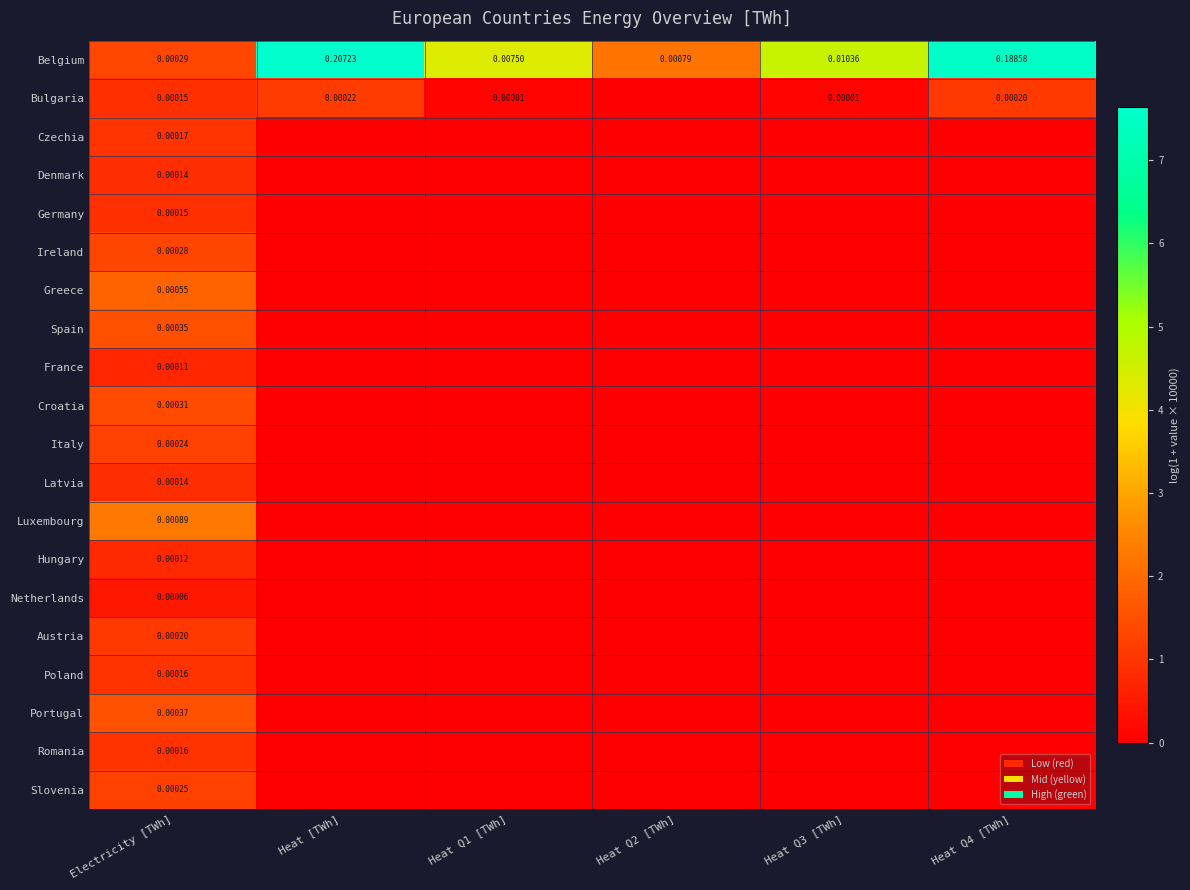

At which label does Belgium reach its minimum?

Electricity [TWh]